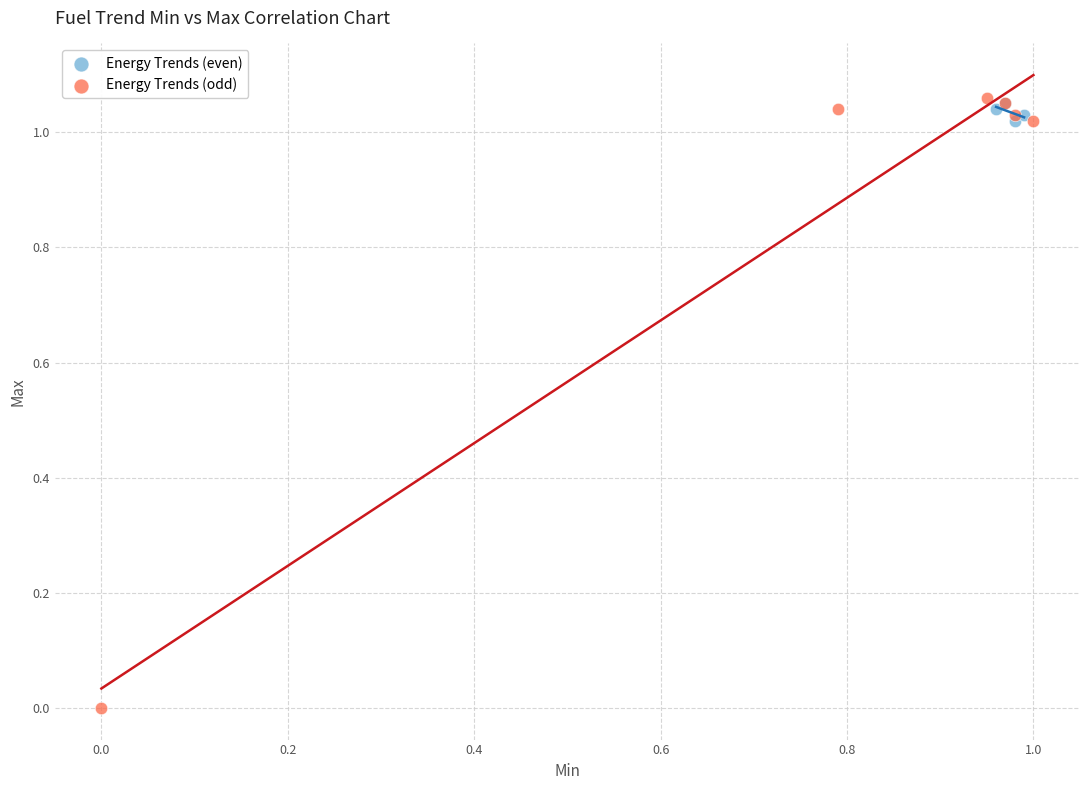

Which series has the largest Y range (max minus min)?

Energy Trends (odd)